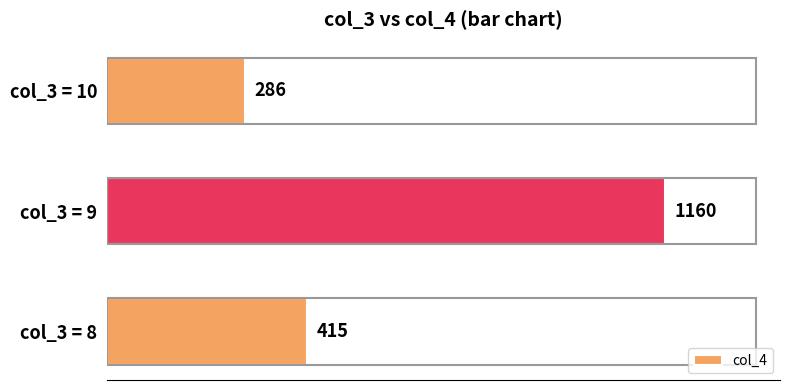

What is the change in value from col_3 = 8 to col_3 = 10?

-129